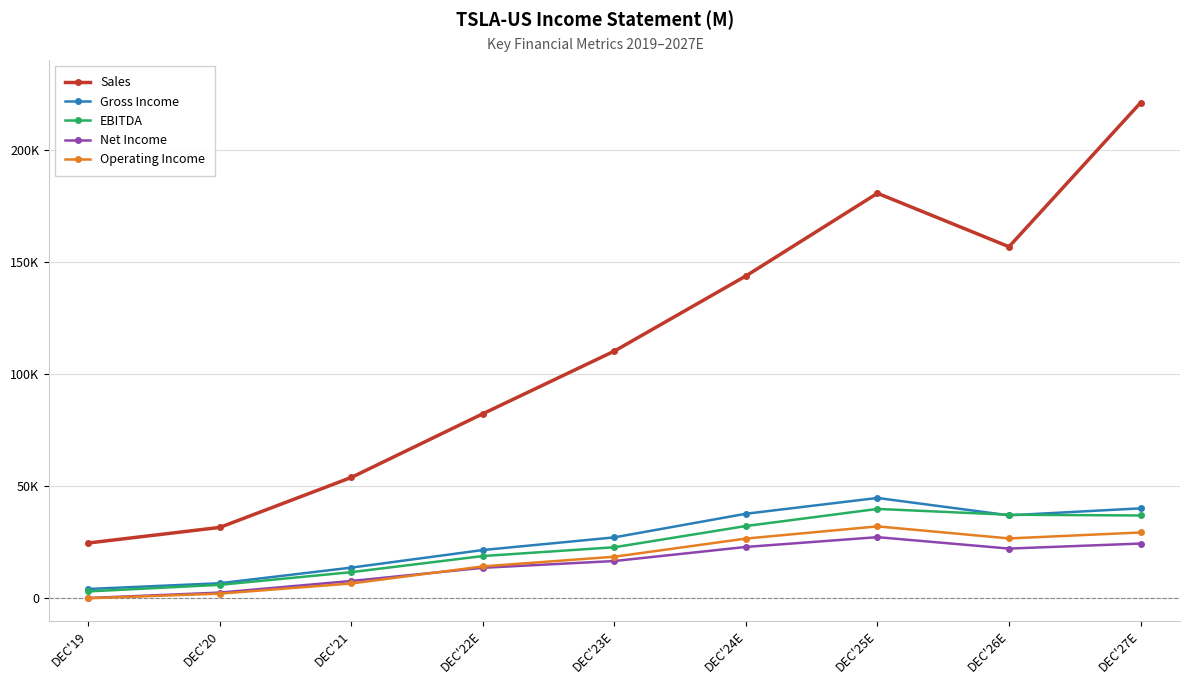

Reading left to right, extract all data points from this chart.

Sales: 24578	31536	53823	82232	110185	143698	180566	156708	220938
Gross Income: 4069	6630	13606	21445	27095	37630	44665	36920	40030
EBITDA: 2983	5922	11573	18762	22687	32148	39779	37183	36850
Net Income: 36	2455	7640	13517	16546	22819	27181	22091	24327
Operating Income: -69	1994	6523	14138	18462	26558	31993	26616	29270